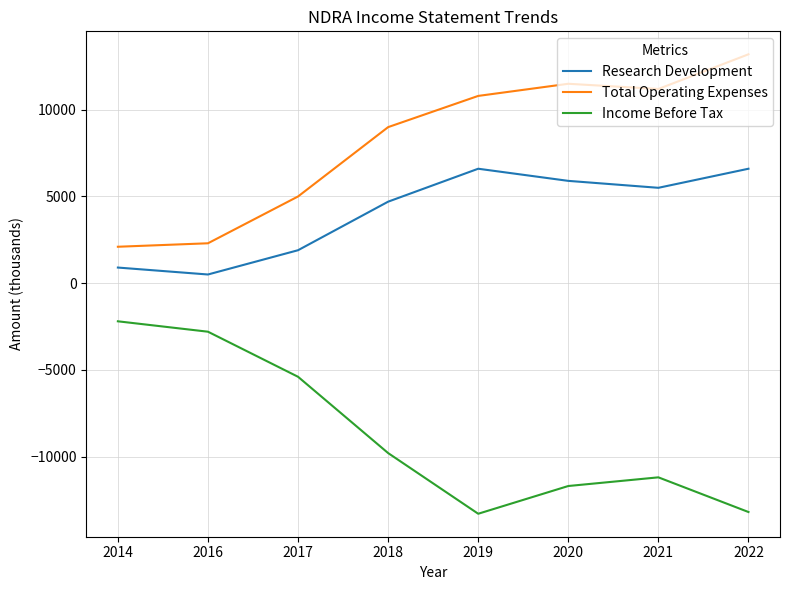

The Research Development series shows 4700 at 2018. True or false?

True